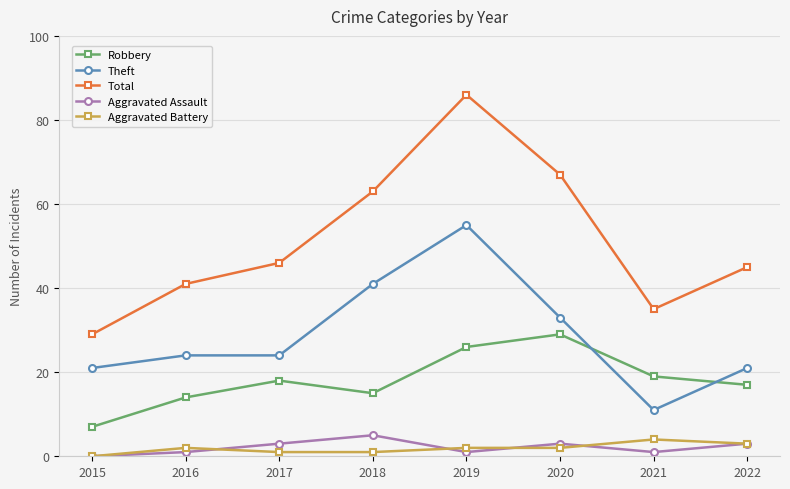

Is the value of Robbery at 2015 greater than the value of Aggravated Battery at 2022?

Yes